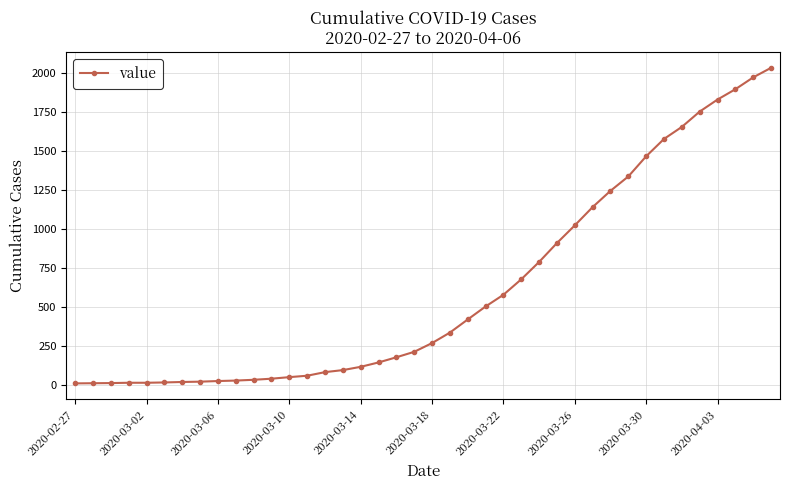

What is the greatest value displayed?

2032